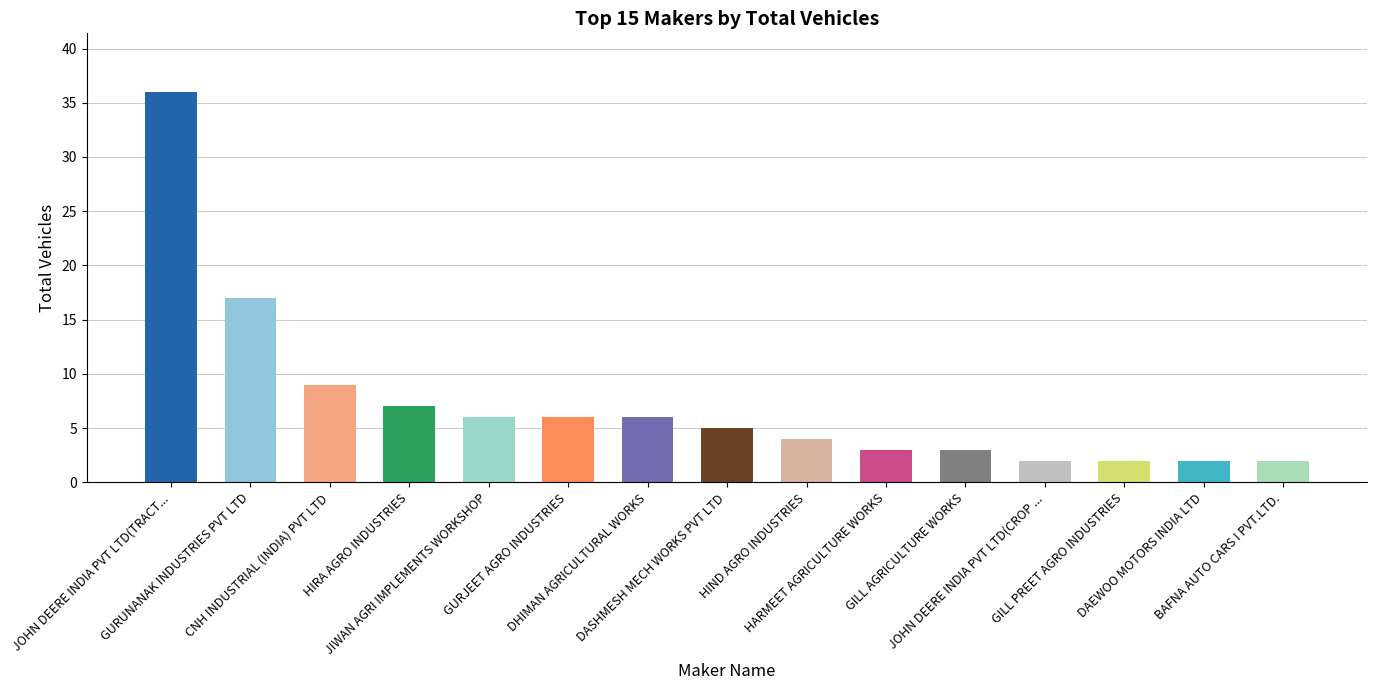

True or false: the data shows 9 at CNH INDUSTRIAL (INDIA) PVT LTD.

True